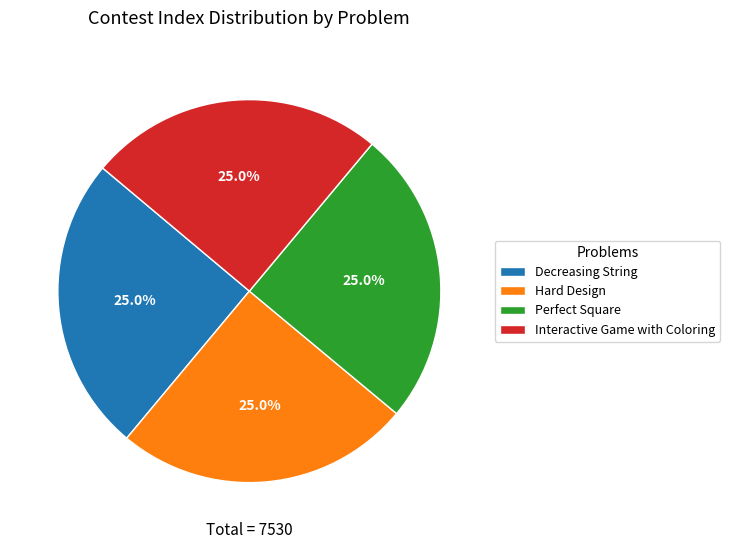

What portion of the pie excludes Decreasing String?

75.0%